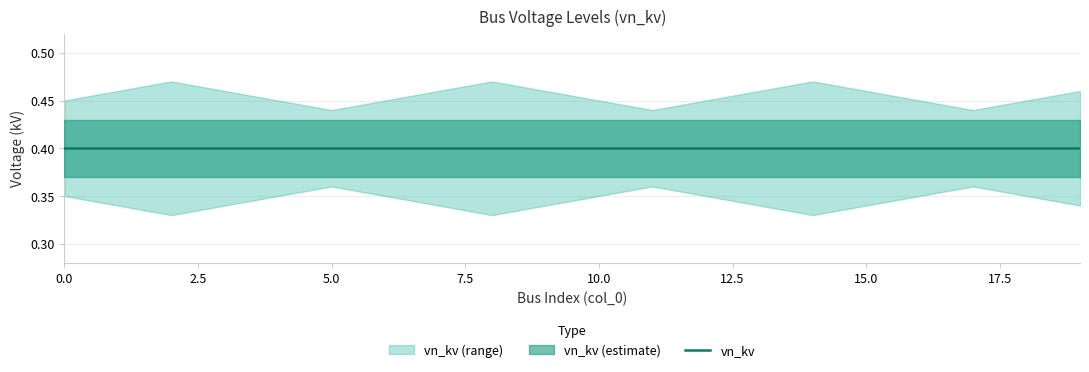

Where is the first local maximum for vn_kv_lower?

5